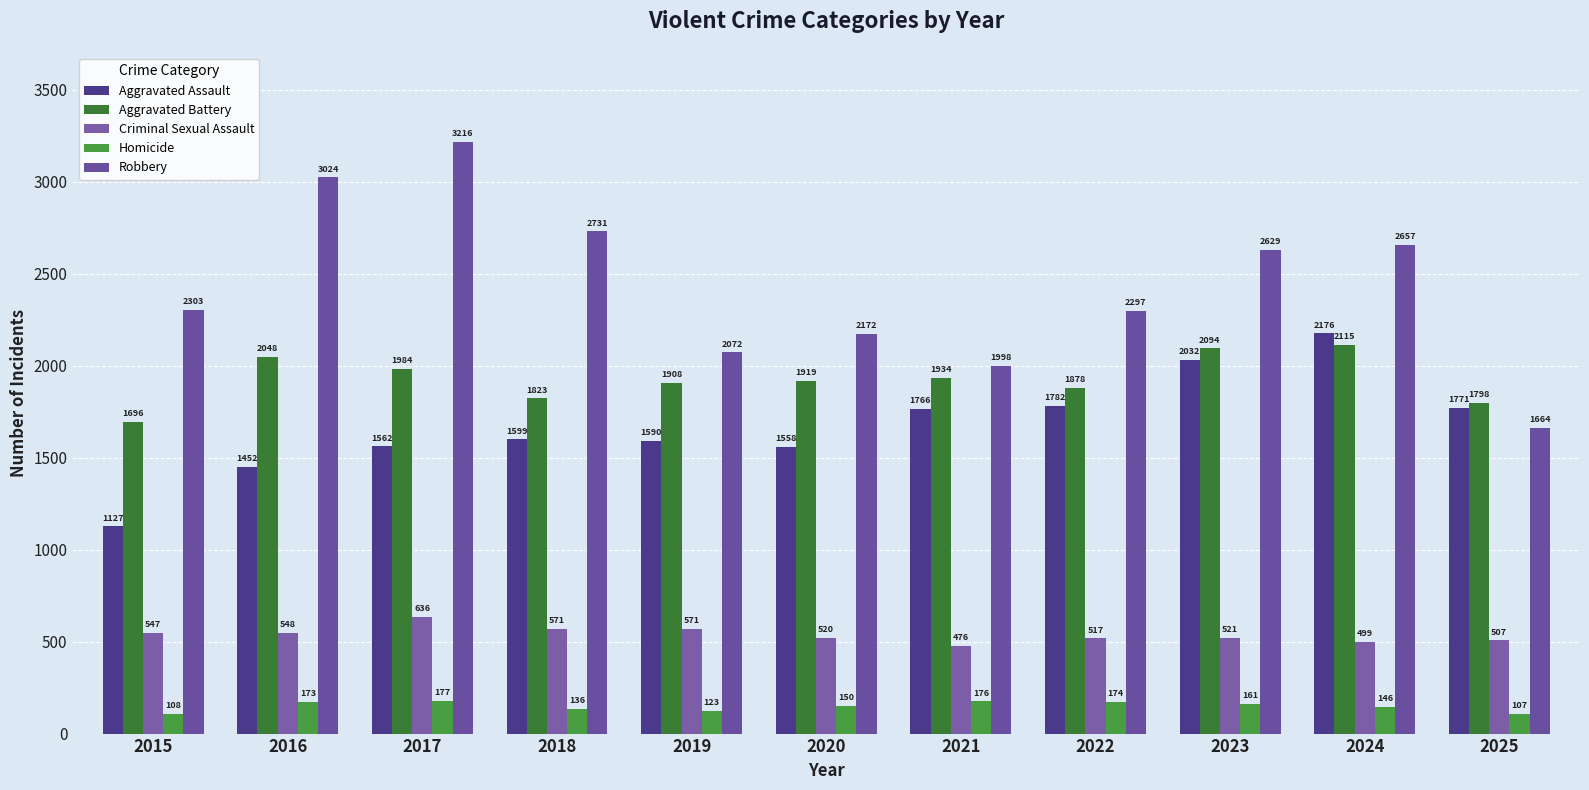

How many distinct data groups are displayed?

5